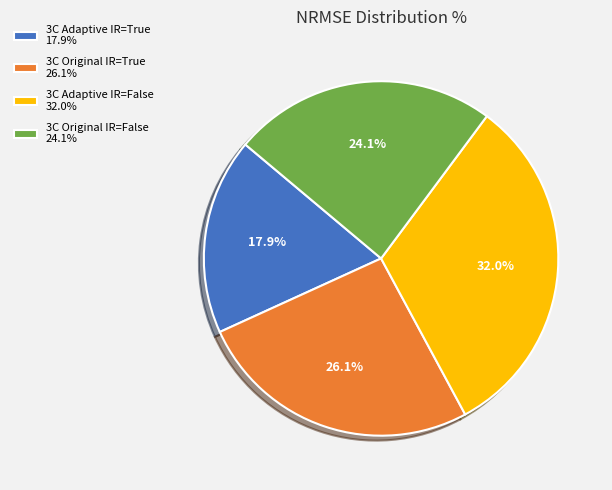

What is the smallest slice in the pie chart?

3C Adaptive IR=True